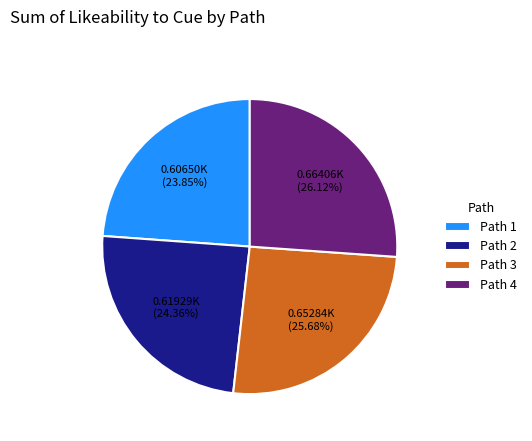

Between Path 1 and Path 2, which is larger?

Path 2